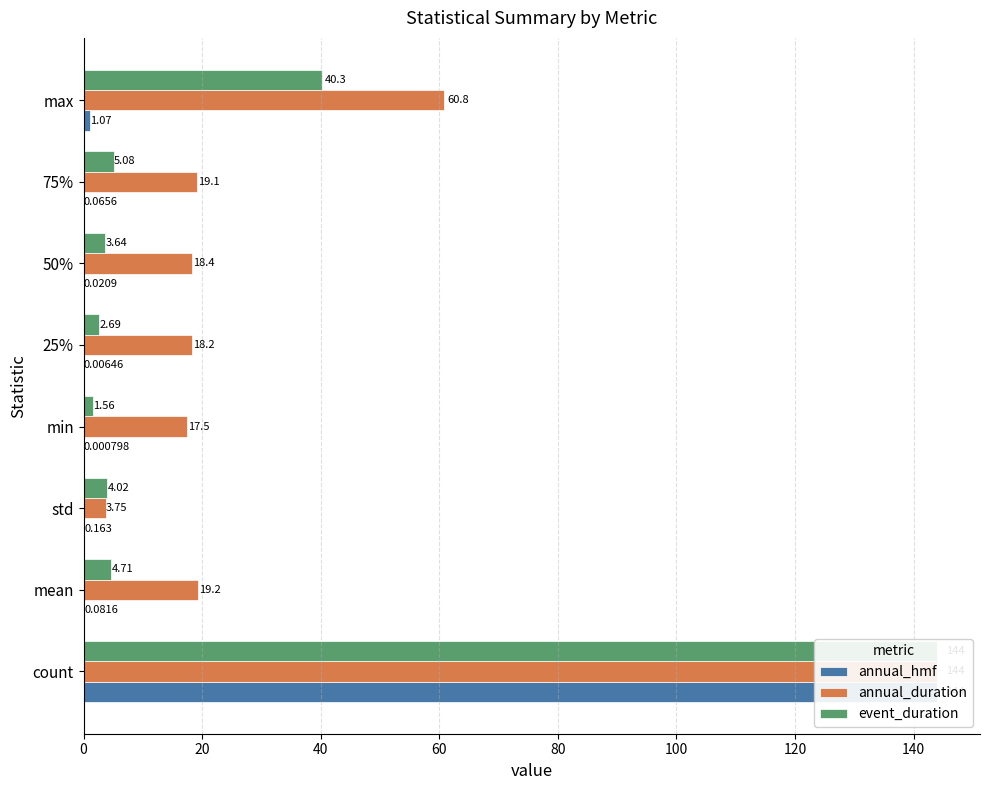

The annual_hmf series shows 0.0 at 25%. True or false?

False